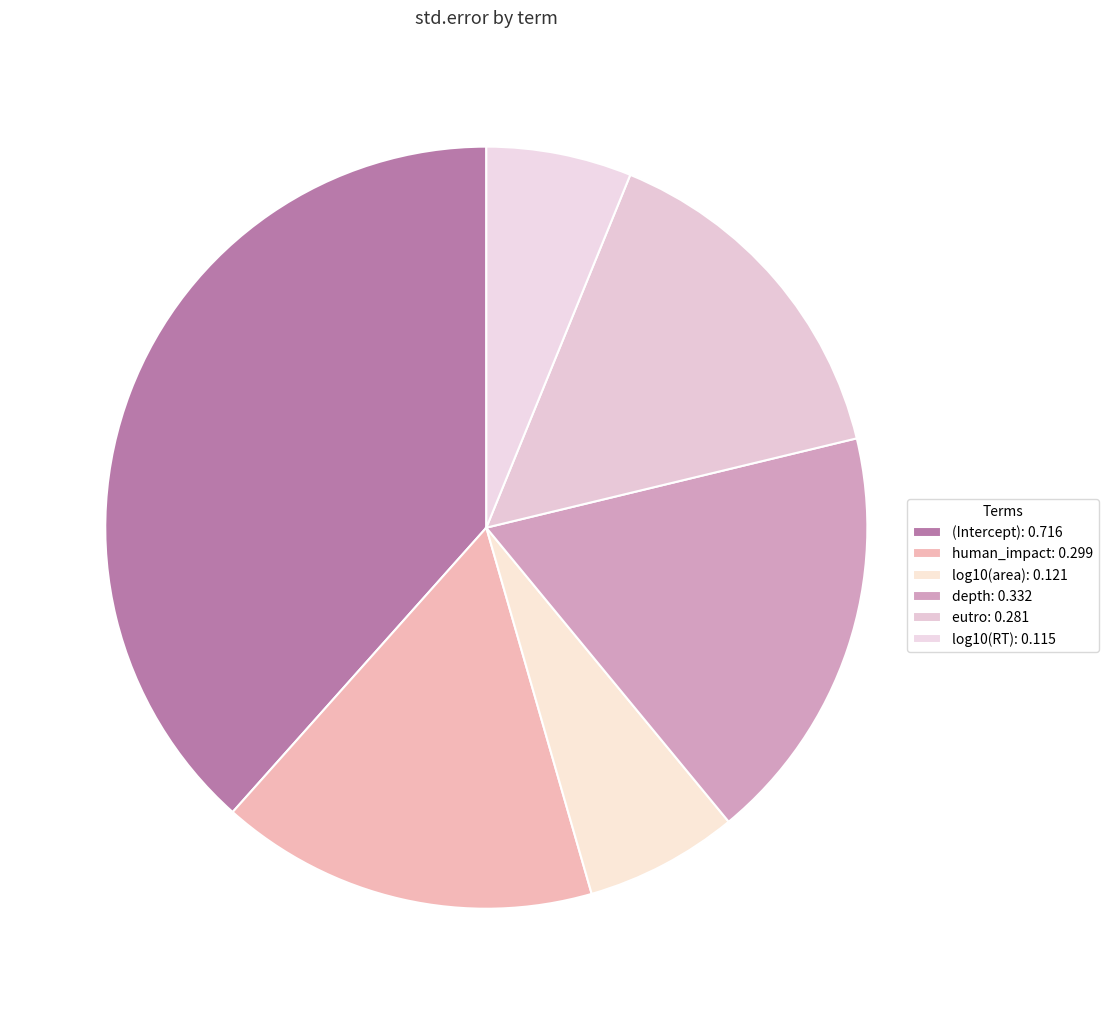

Does log10(RT) represent more than half of the total?

No